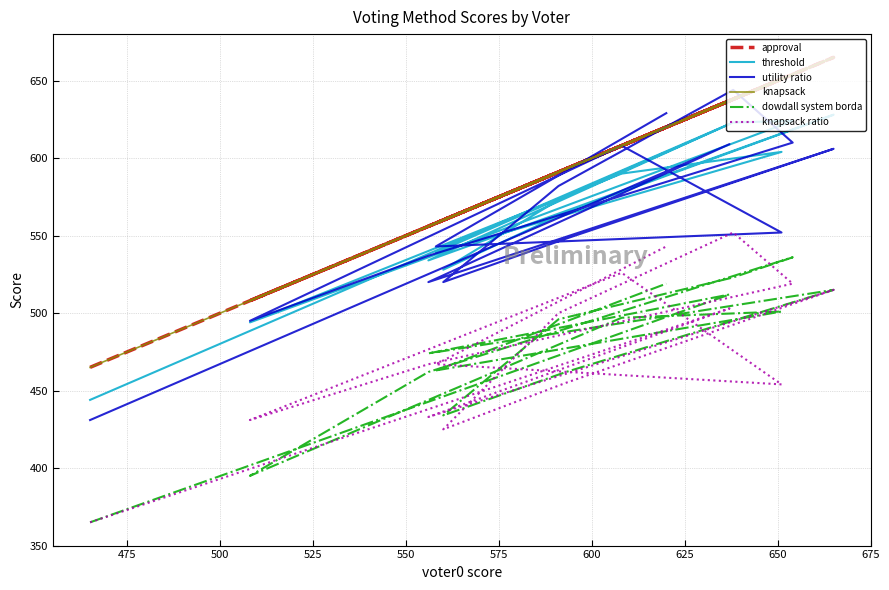

Is the value of knapsack ratio at 675 greater than the value of knapsack at 450?

Yes